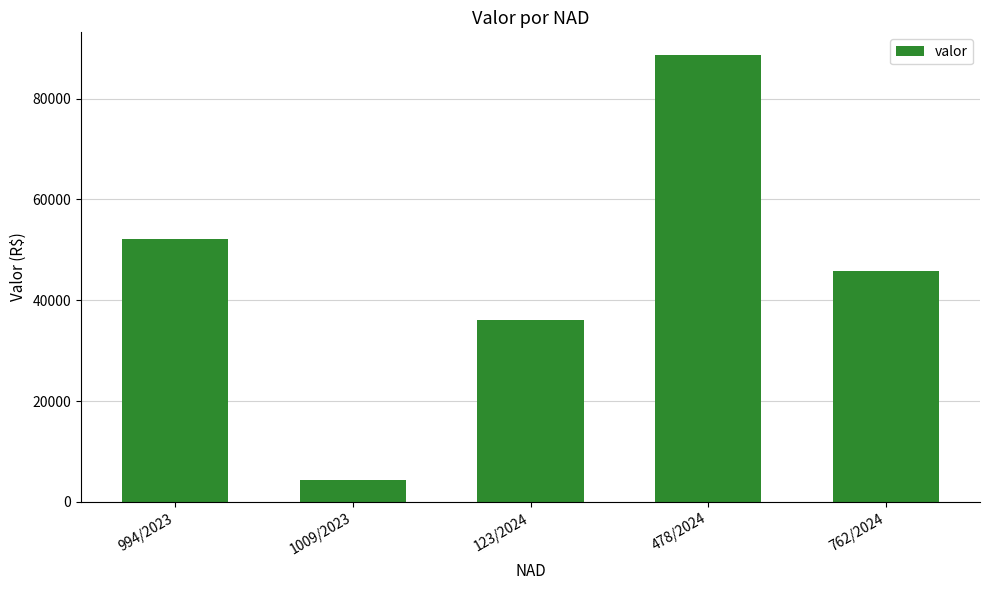

What is the change in value from 1009/2023 to 762/2024?

+41497.4